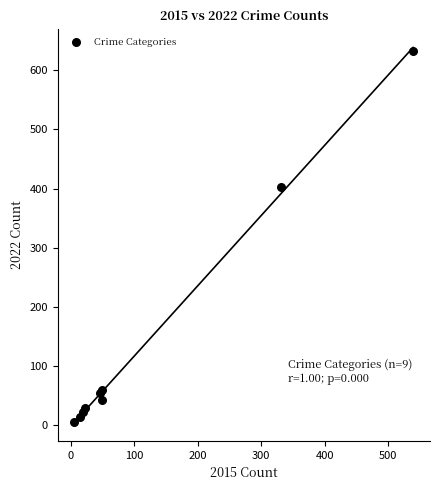

What Y value in the scatter plot is closest to 318?

403